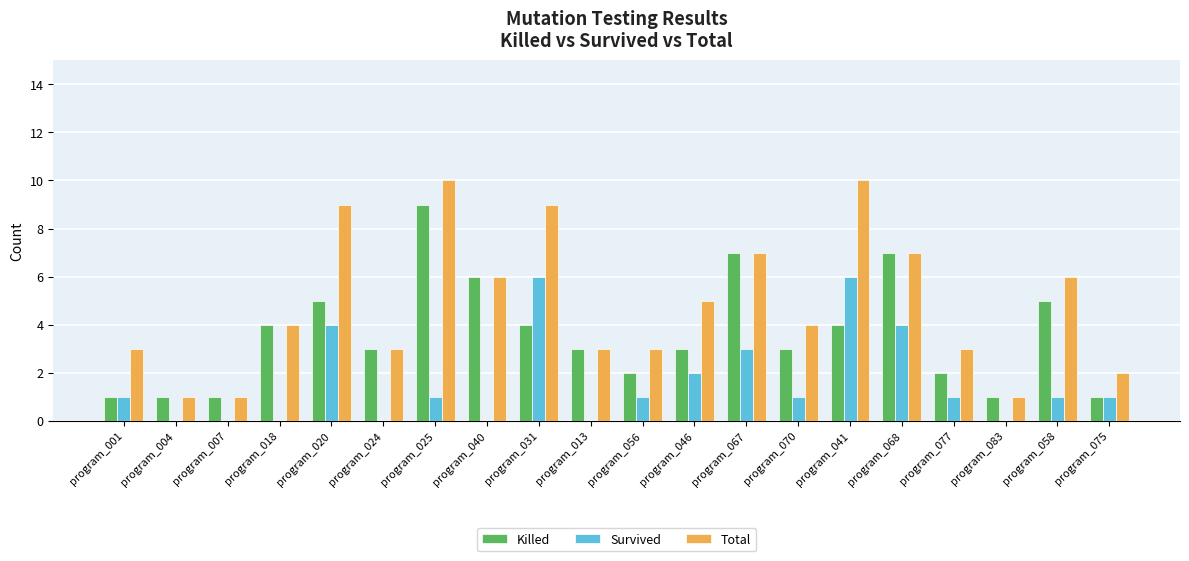

What are all the series names shown in the legend?

Killed, Survived, Total